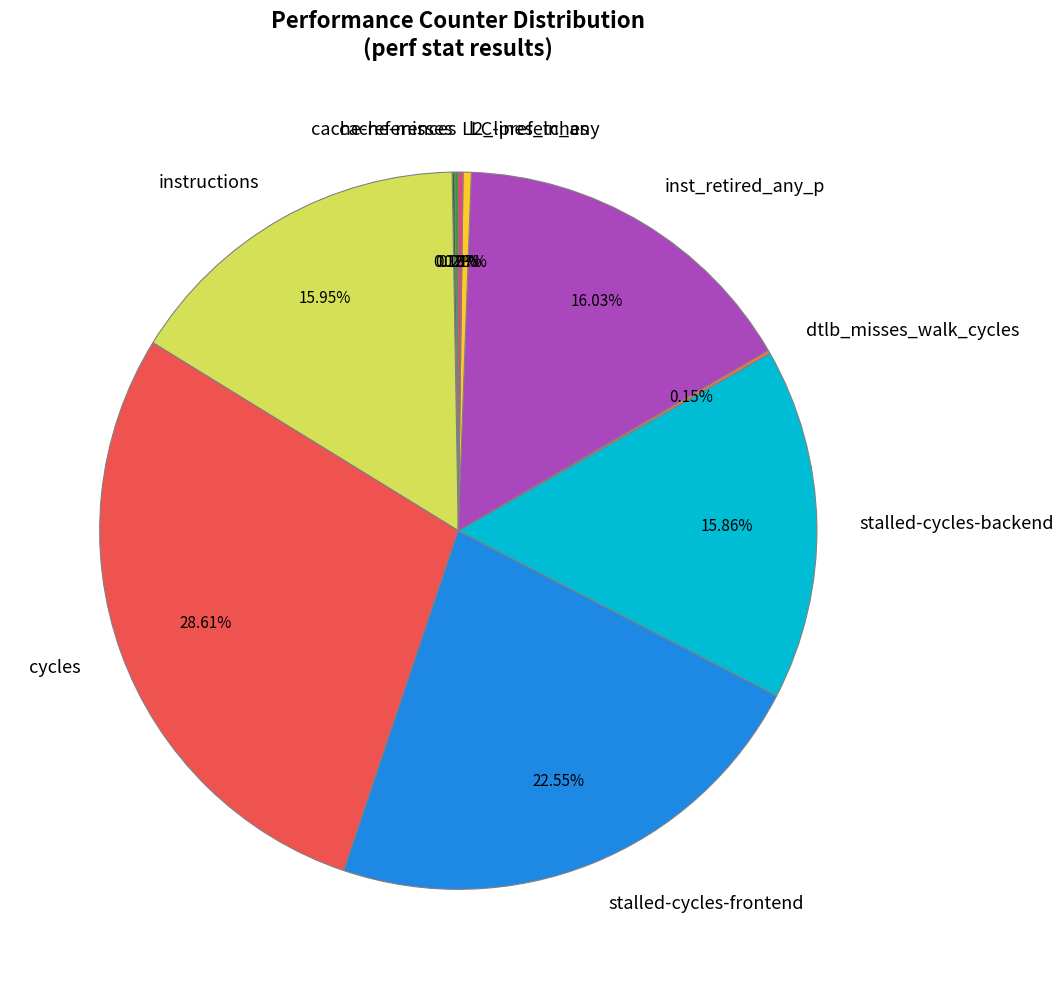

What percentage is the inst_retired_any_p slice, to the nearest percent?

16%